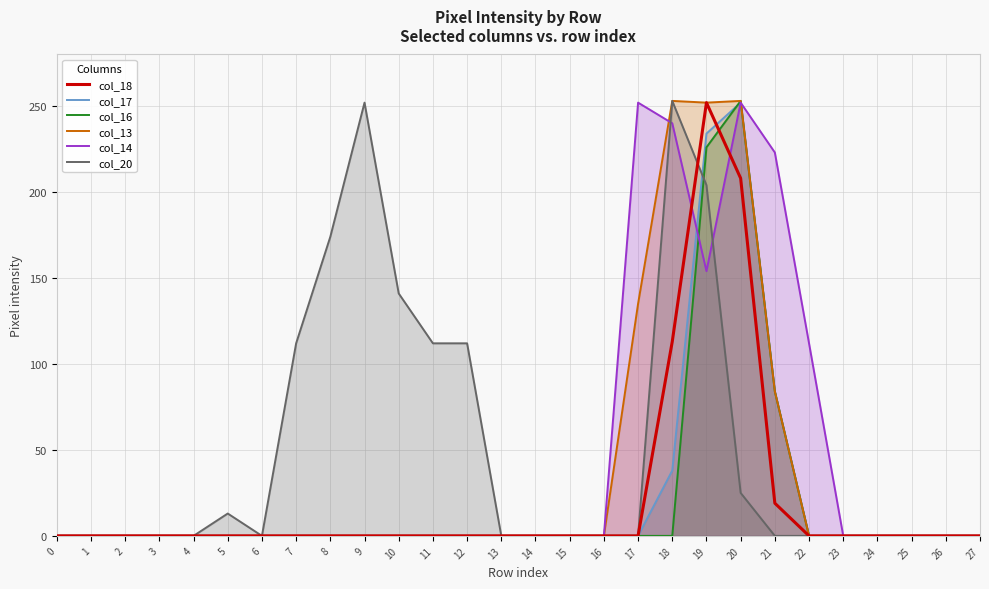

True or false: col_13 has a value of 125 at 7.

False